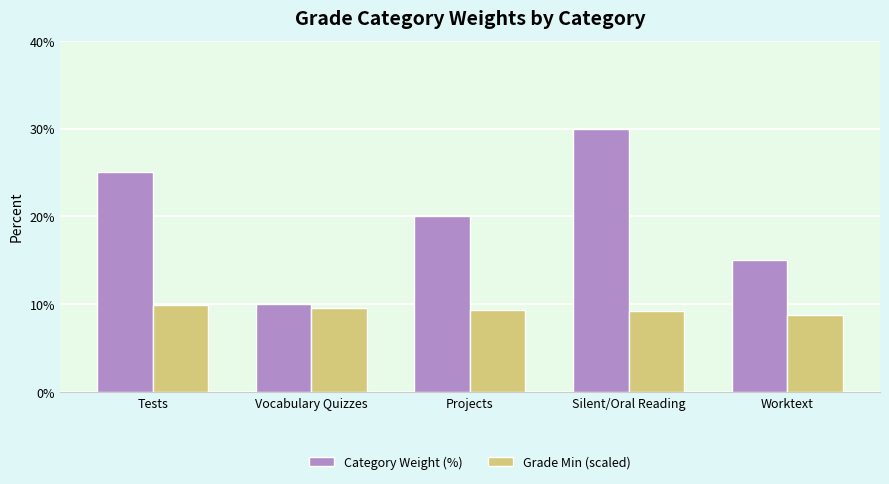

Where does the Category Weight (%) series first go above 20?

Tests